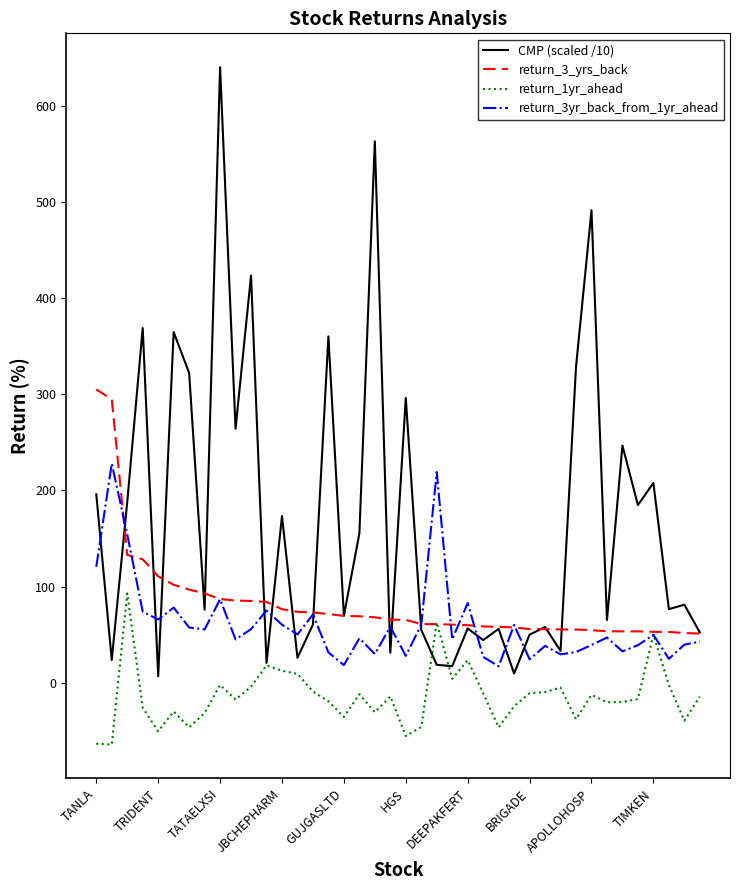

Which series has the largest total across all categories?

CMP (scaled /10)